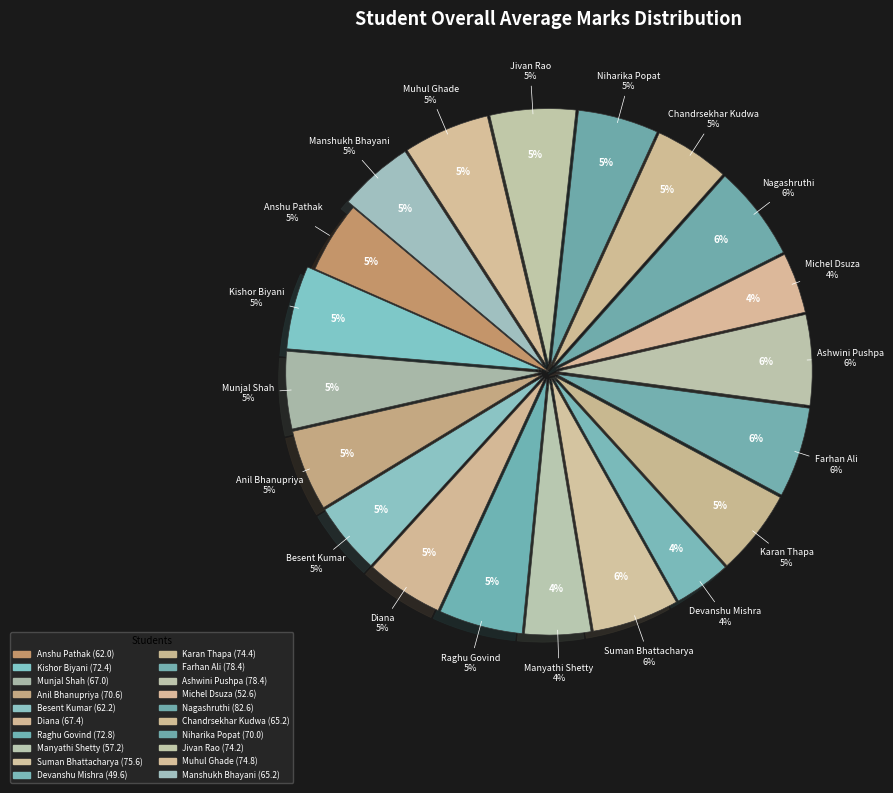

What percentage is NOT represented by Kishor Biyani?

94.7%